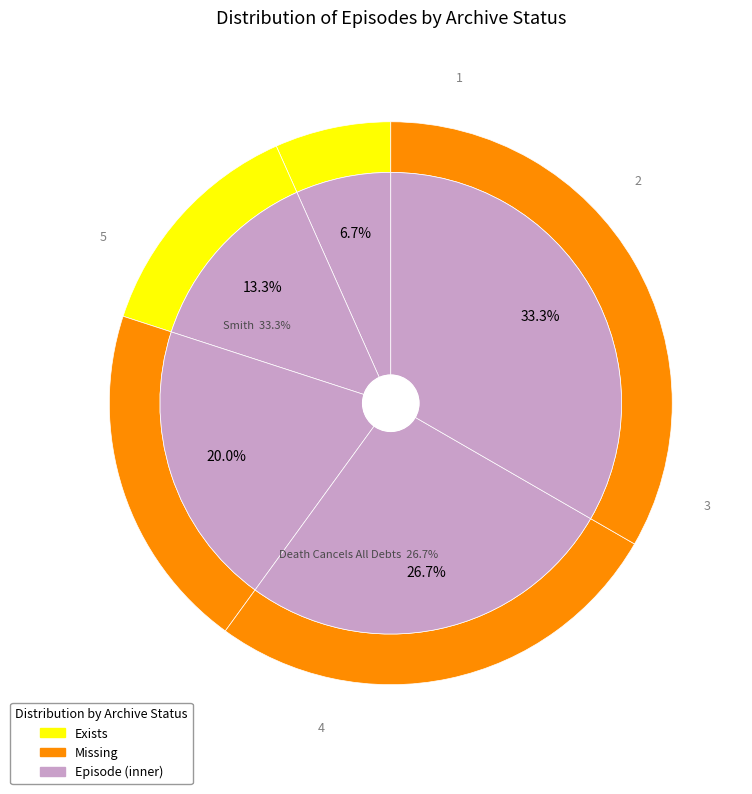

How many segments does this pie chart have?

5